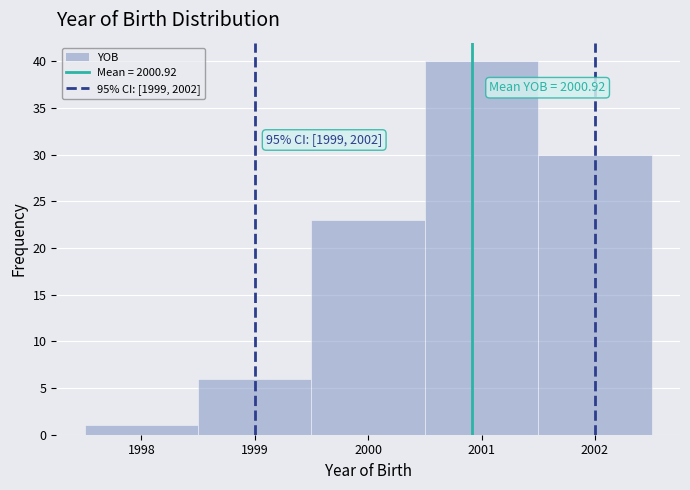

Over which range of the x-axis is the bar tallest?

2000.5 to 2001.5